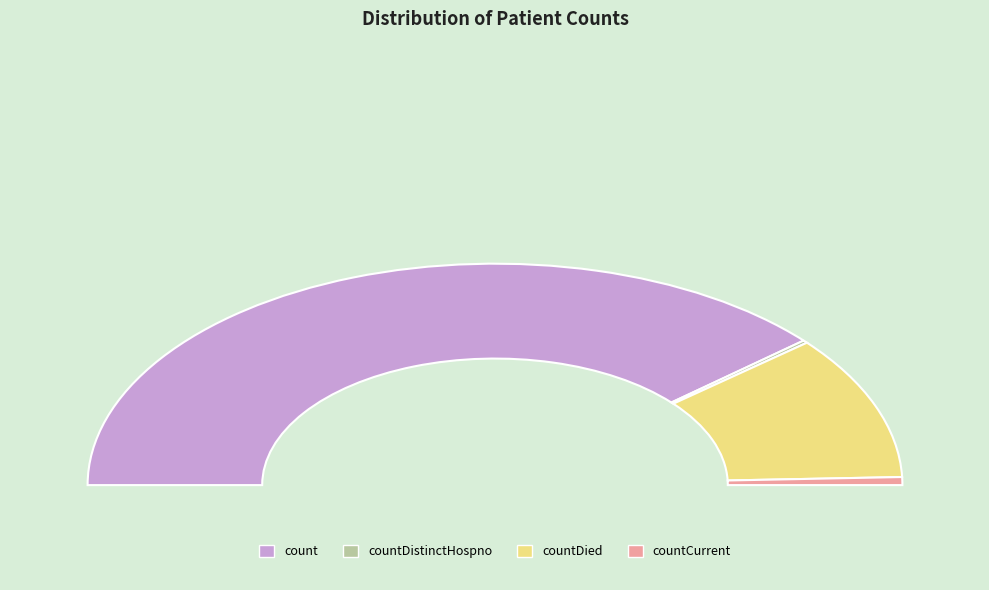

Rank the categories by value from highest to lowest.

count, countDied, countCurrent, countDistinctHospno